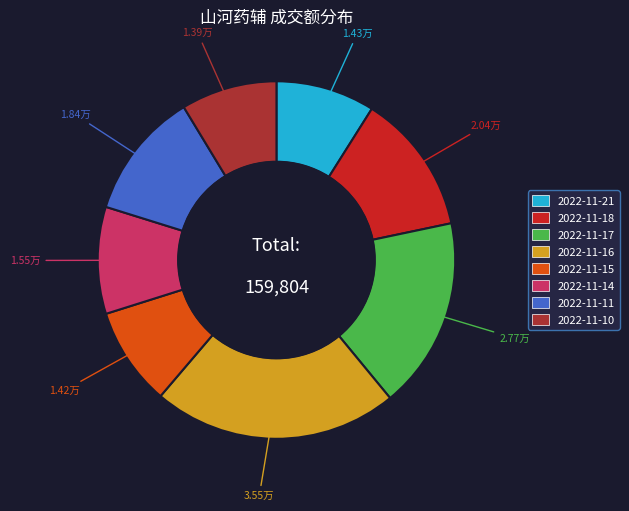

Combined, do 2022-11-11 and 2022-11-10 account for over 50%?

No